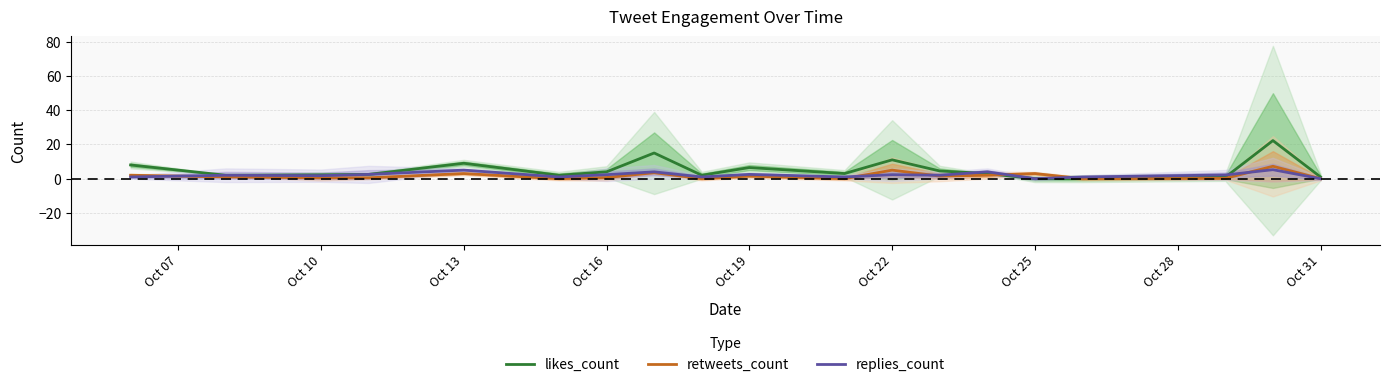

The likes_count series shows 0.4 at Oct 31. True or false?

False